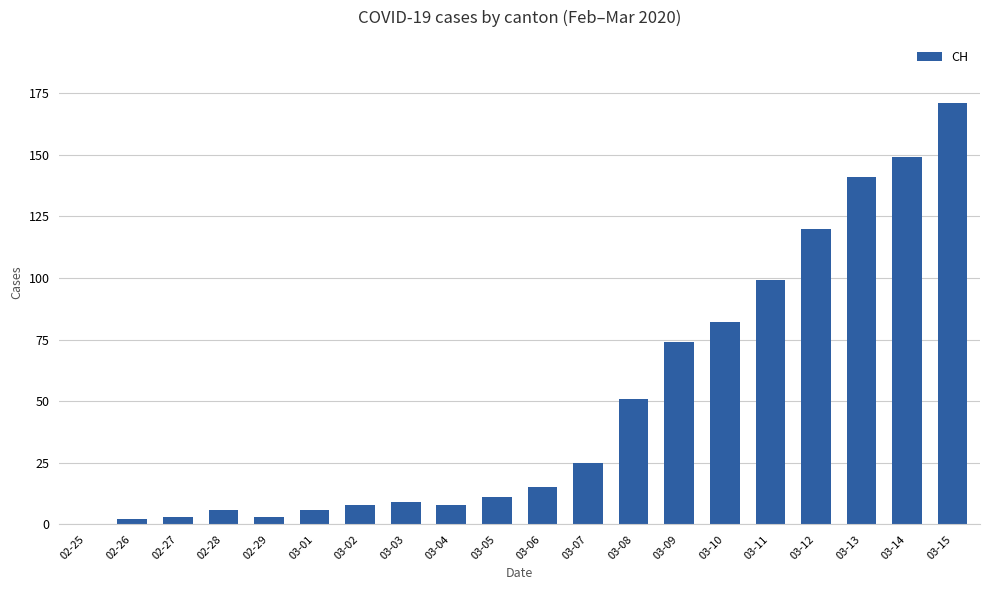

Which has a higher value, 03-08 or 02-27?

03-08